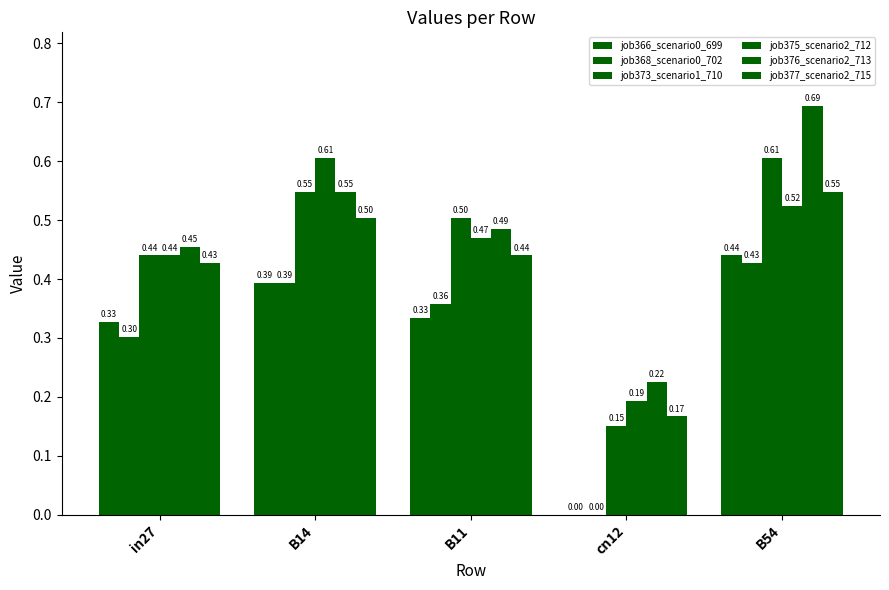

How many distinct data groups are displayed?

6